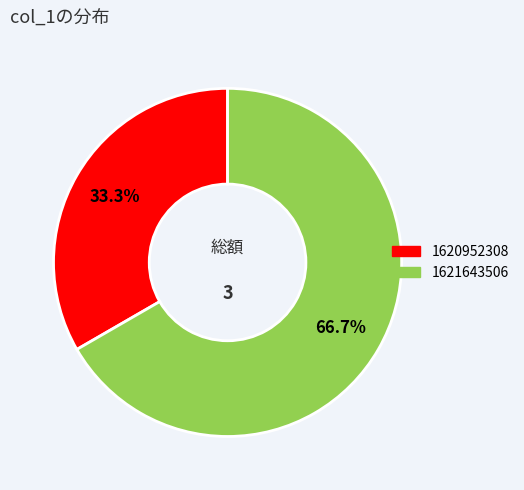

How many slices are in this pie chart?

2